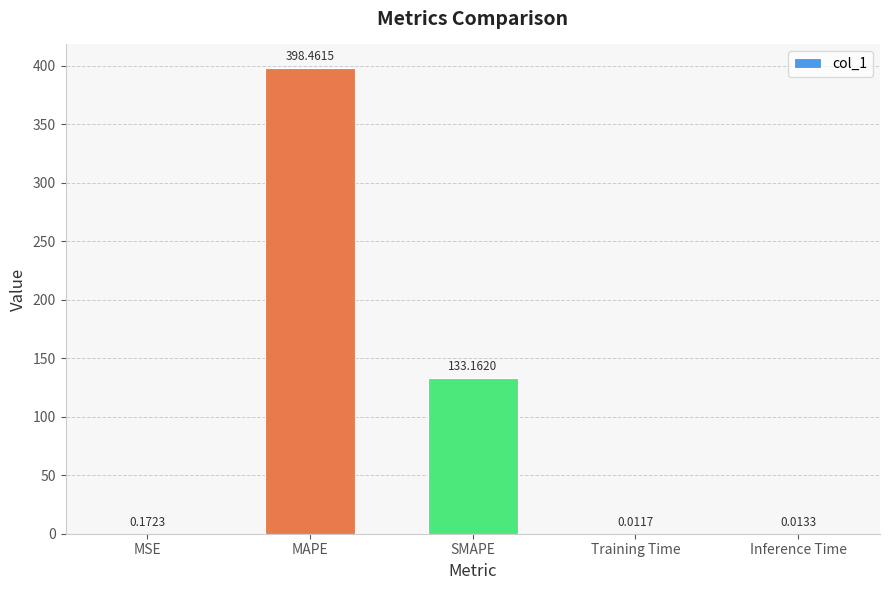

What is the sum of all values?

531.8